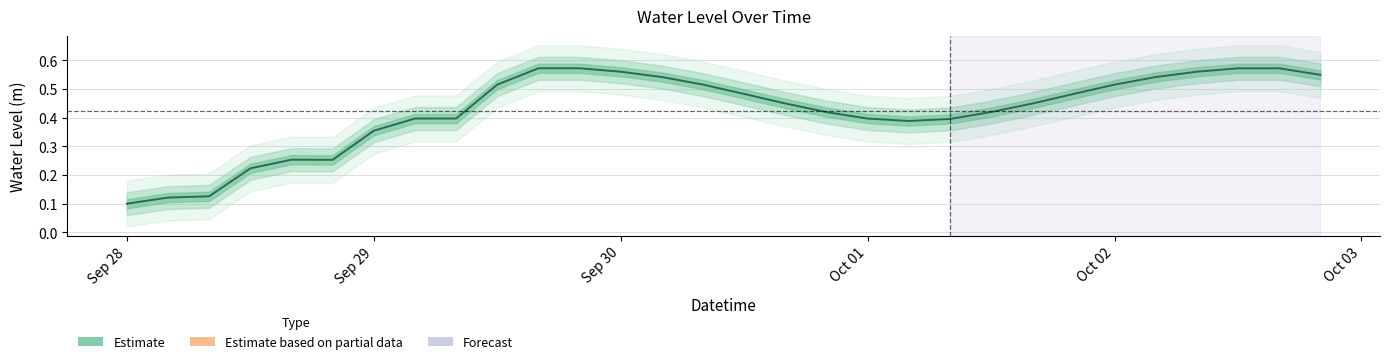

At which category does the chart reach its minimum across all series?

Sep 28